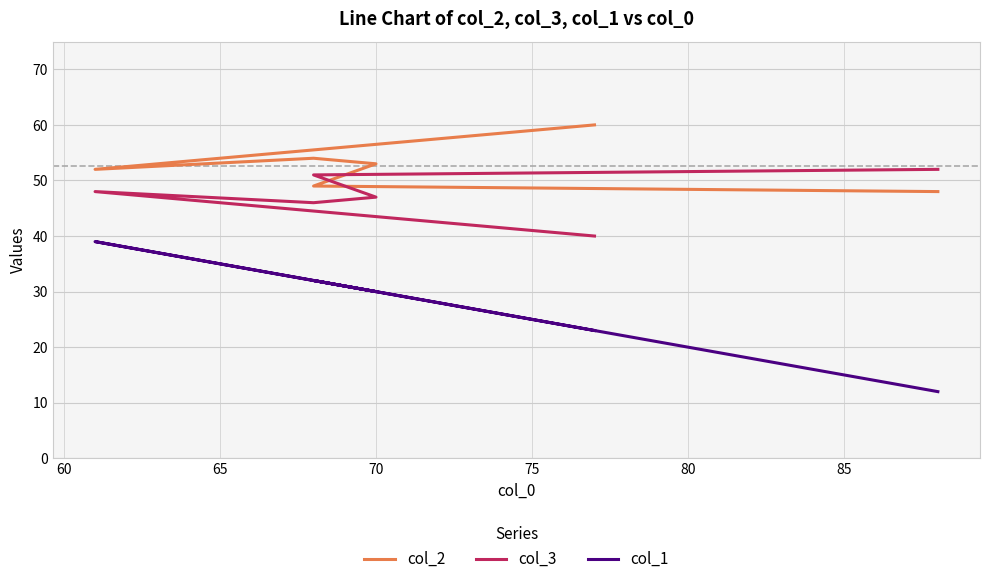

True or false: col_3 has a value of 32 at 60.

False